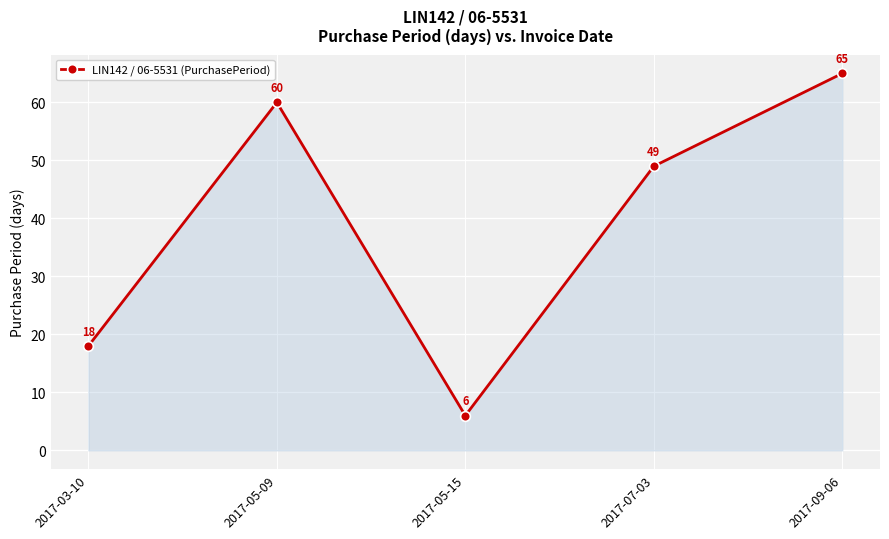

What is the ratio of the value at 2017-07-03 to the value at 2017-09-06?

0.8